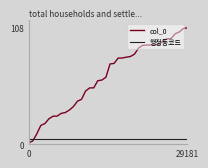

Which series has the largest range (max minus min)?

col_0